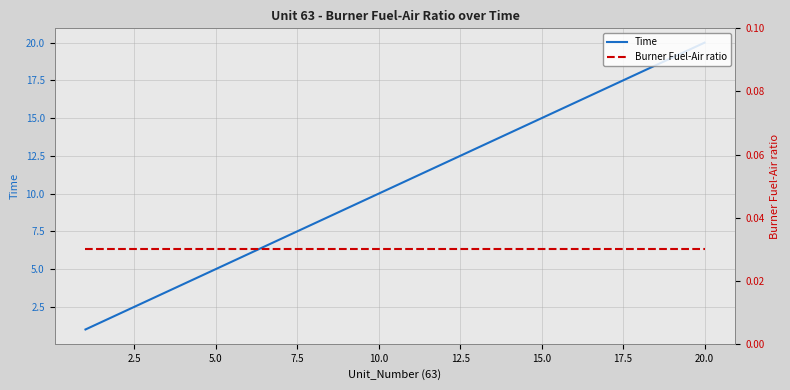

The value of Burner Fuel-Air ratio at 17.5 is 0.0. True or false?

True